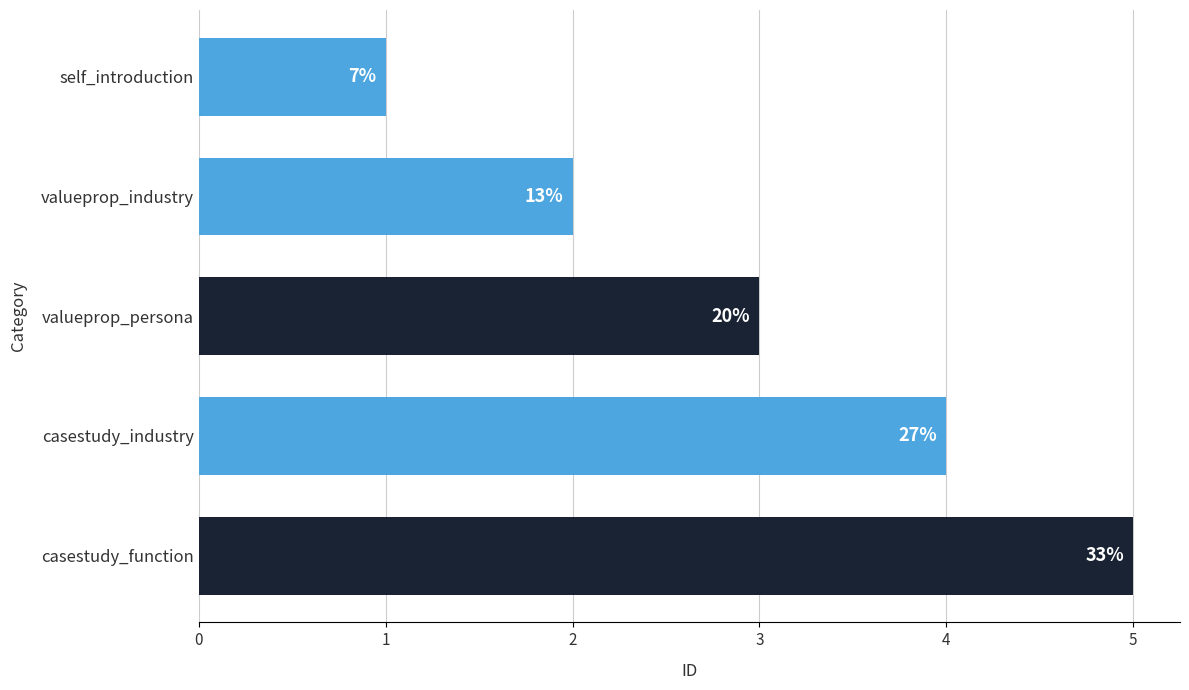

Are the bars horizontal?

Yes